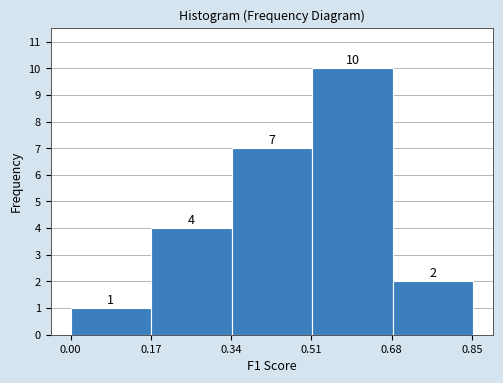

How tall is the bar that spans 0.68 to 0.86 on the x-axis? The bar edges are not printed on the chart, so give them approximately, as read against the axis.

2